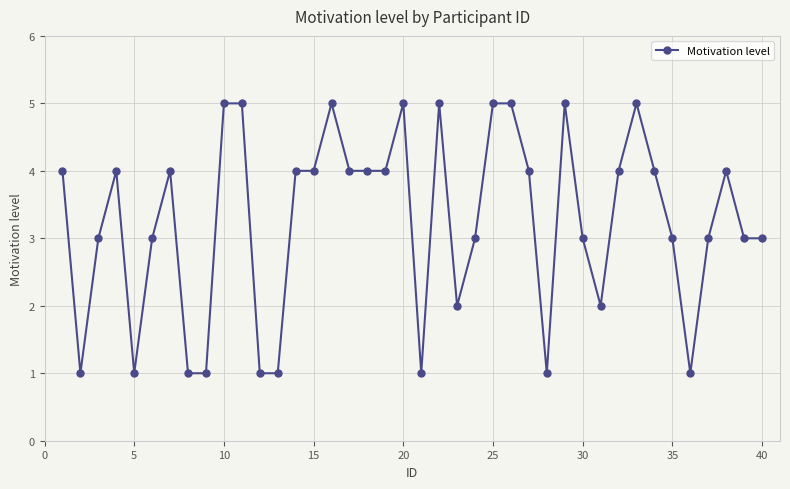

What is the maximum value shown in the chart?

5